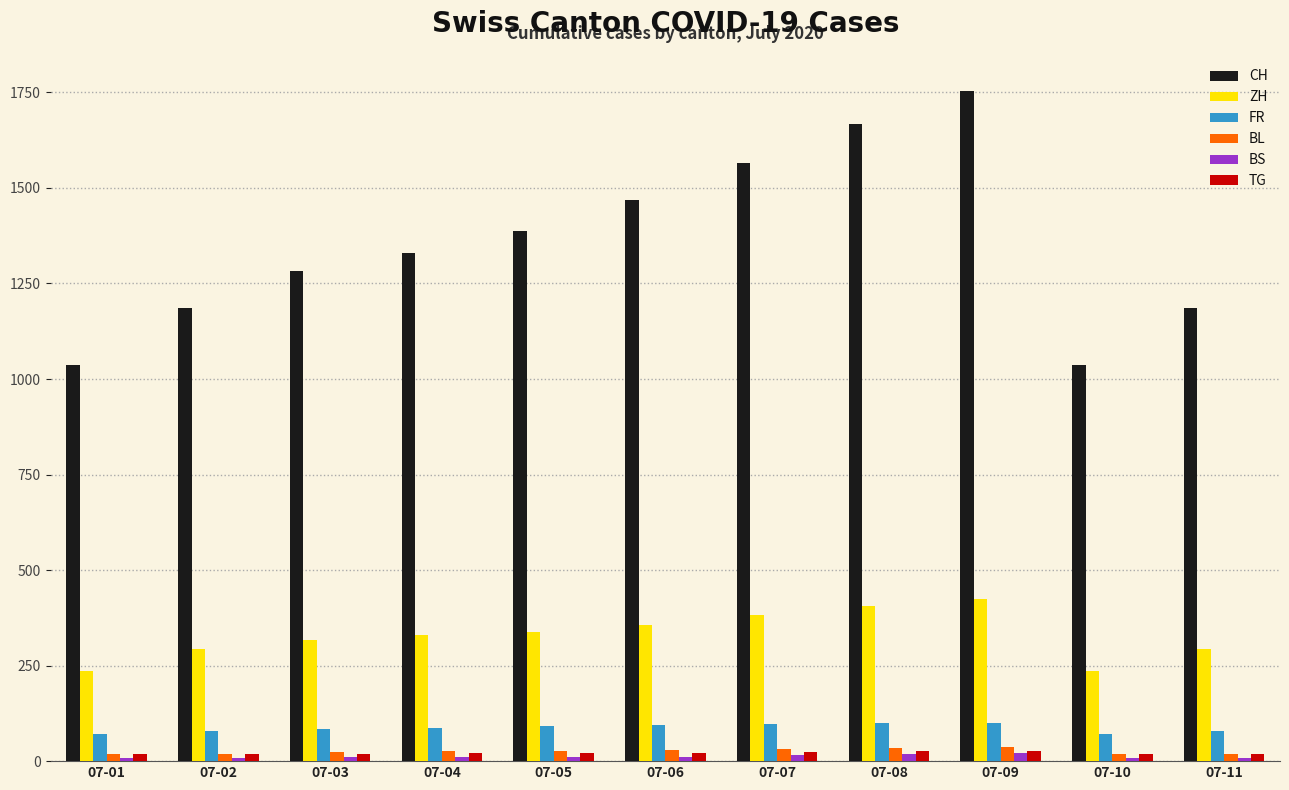

Count the number of data series in this chart.

6